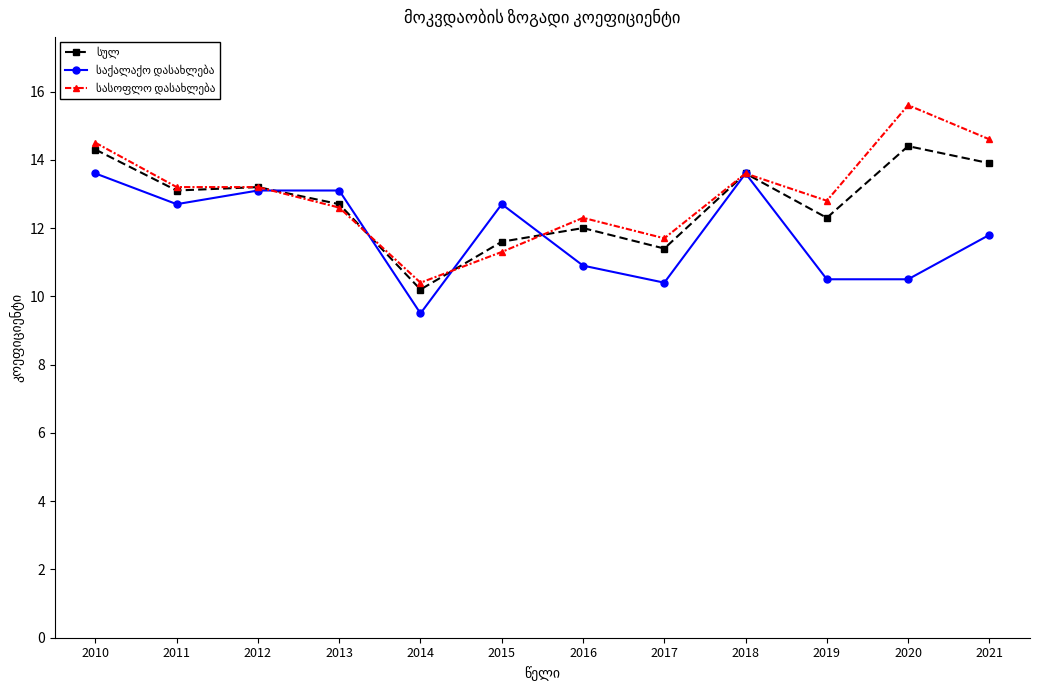

Which category has the lowest value across all series?

2014